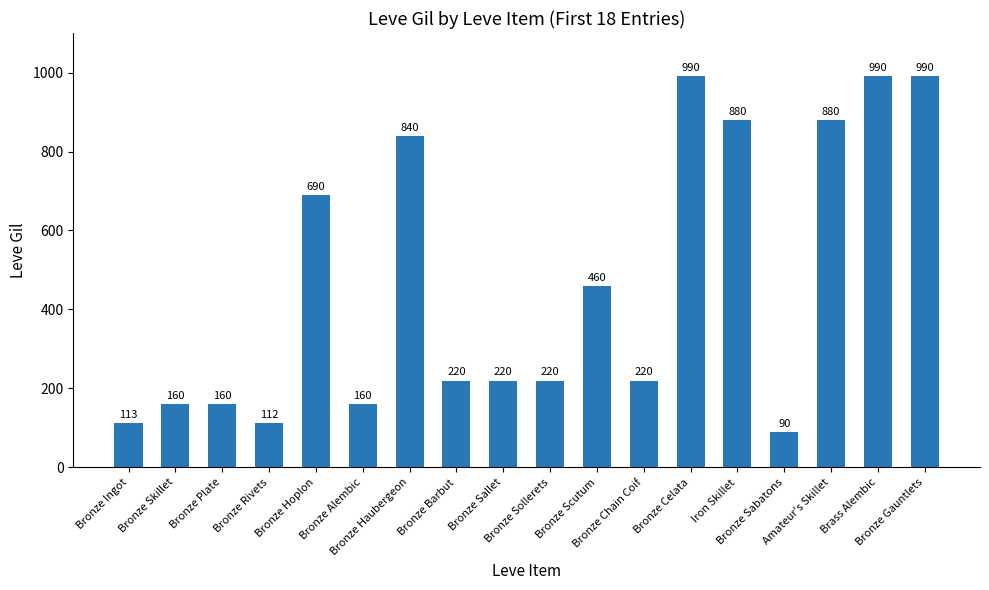

What is the minimum value shown in the chart?

90